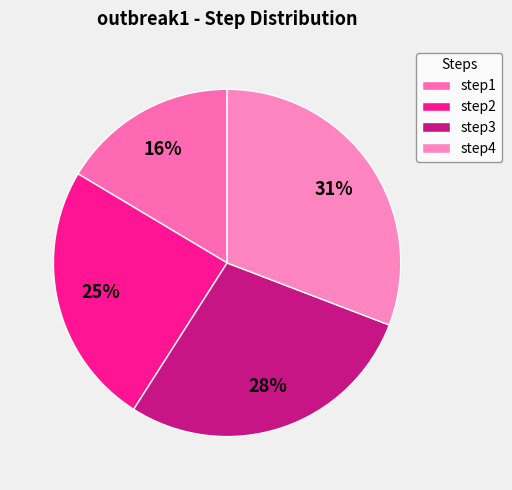

True or false: step3 accounts for 28% of the total.

True